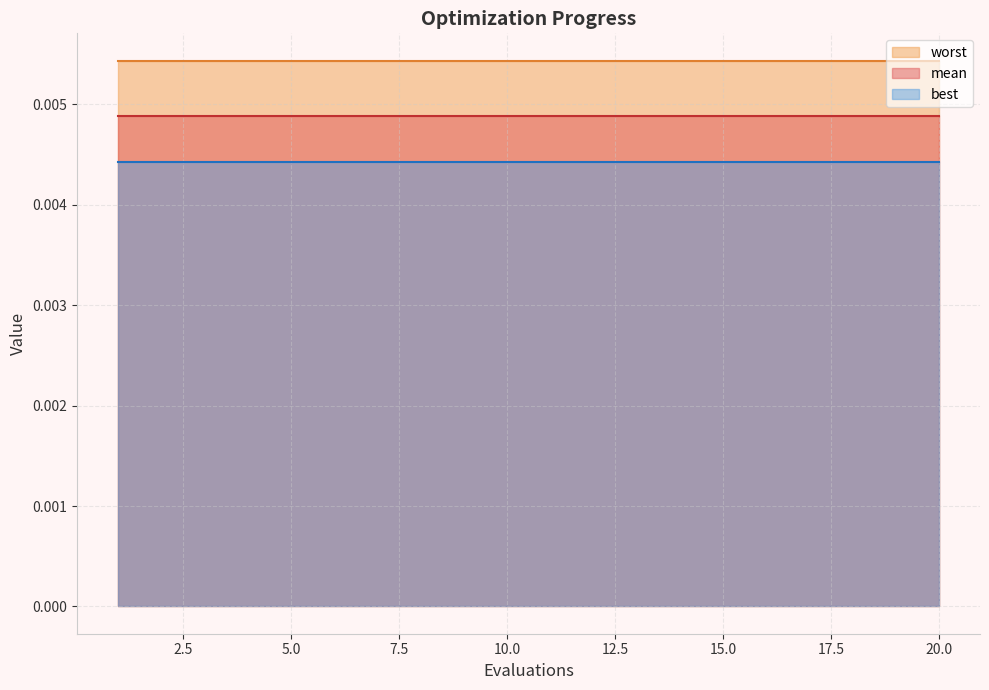

Where is best nearest to the value 0?

1